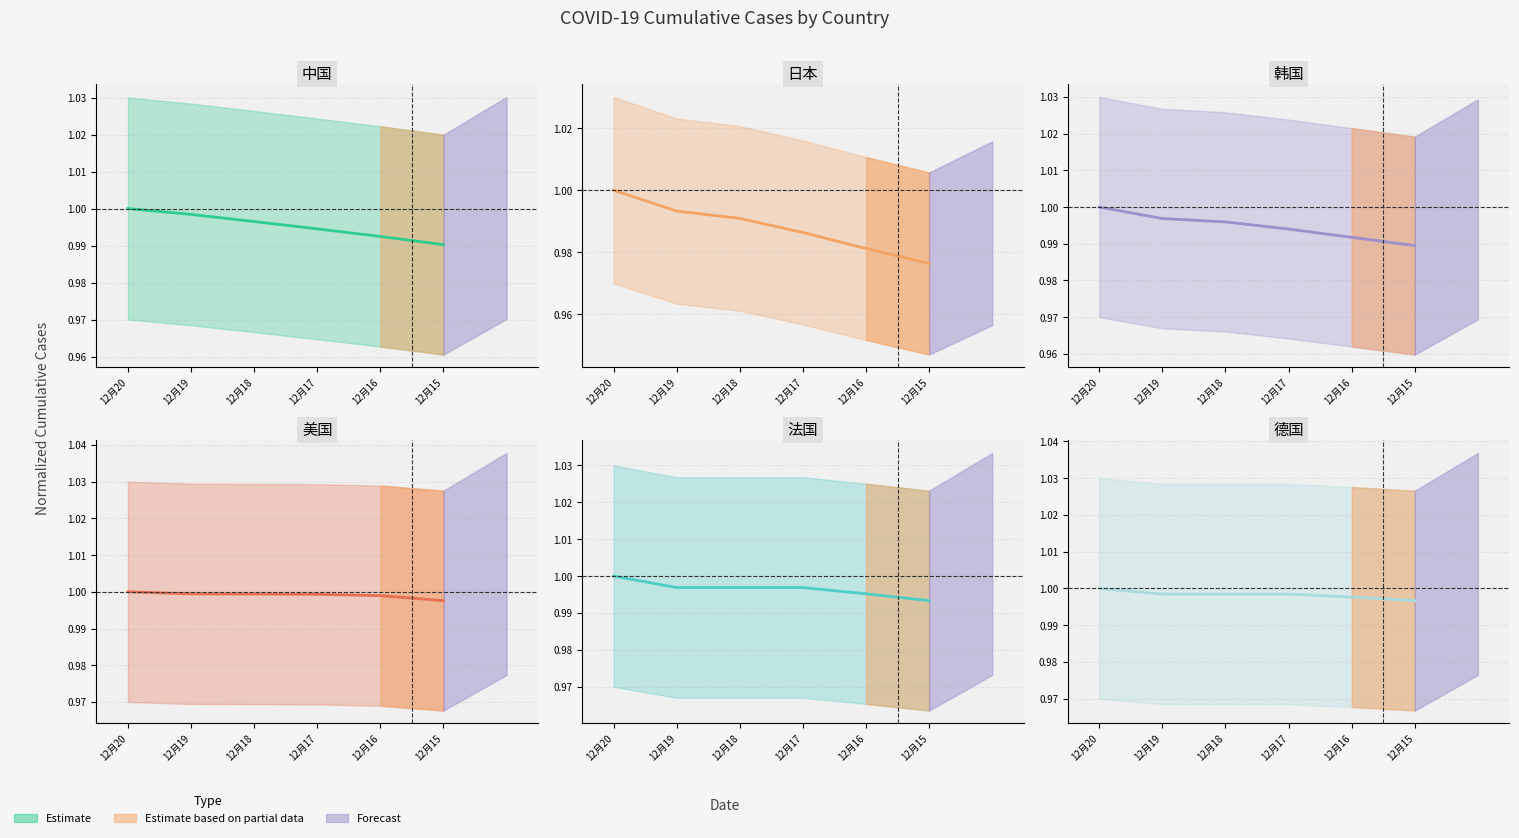

Reading right to left, what are all the values shown in this chart?

中国: 12月15=1.0	12月16=1.0	12月17=1.0	12月18=1.0	12月19=1.0	12月20=1.0
日本: 12月15=1.0	12月16=1.0	12月17=1.0	12月18=1.0	12月19=1.0	12月20=1.0
韩国: 12月15=1.0	12月16=1.0	12月17=1.0	12月18=1.0	12月19=1.0	12月20=1.0
美国: 12月15=1.0	12月16=1.0	12月17=1.0	12月18=1.0	12月19=1.0	12月20=1.0
法国: 12月15=1.0	12月16=1.0	12月17=1.0	12月18=1.0	12月19=1.0	12月20=1.0
德国: 12月15=1.0	12月16=1.0	12月17=1.0	12月18=1.0	12月19=1.0	12月20=1.0